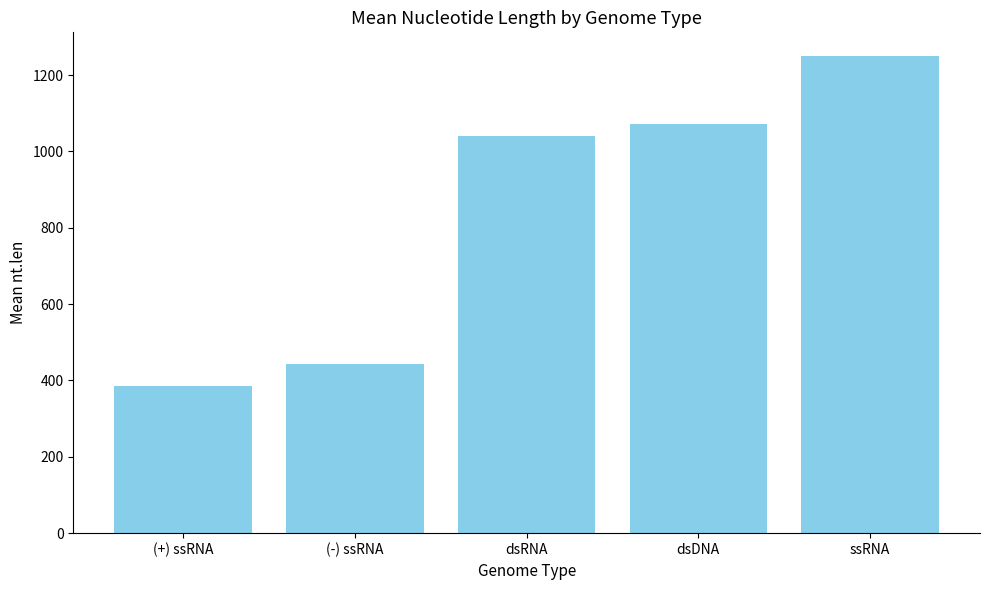

What is the label of the 2nd bar from the right?

dsDNA